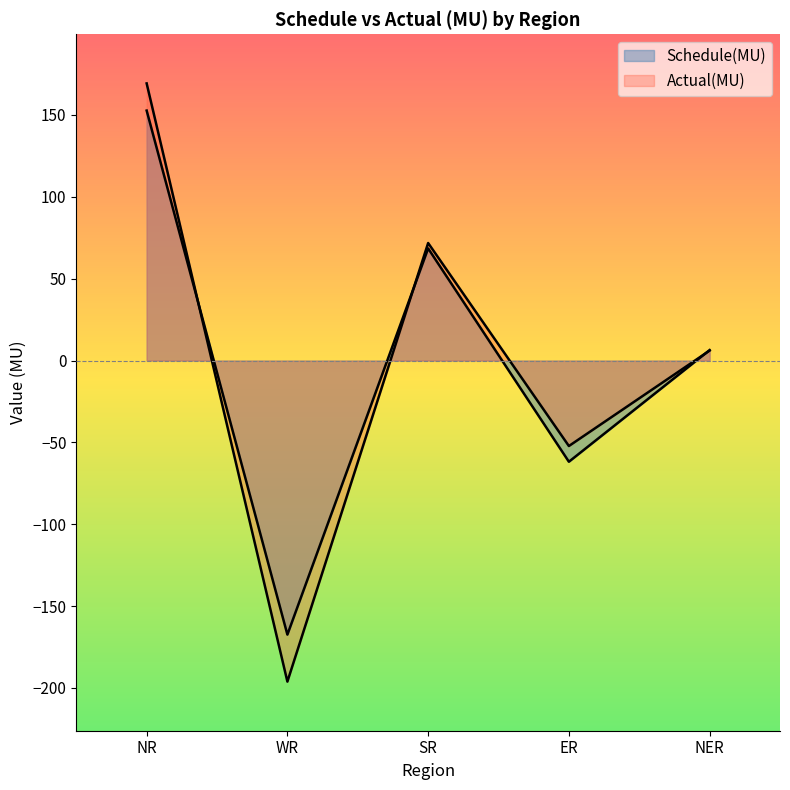

True or false: Actual(MU) and Schedule(MU) intersect in this chart.

True